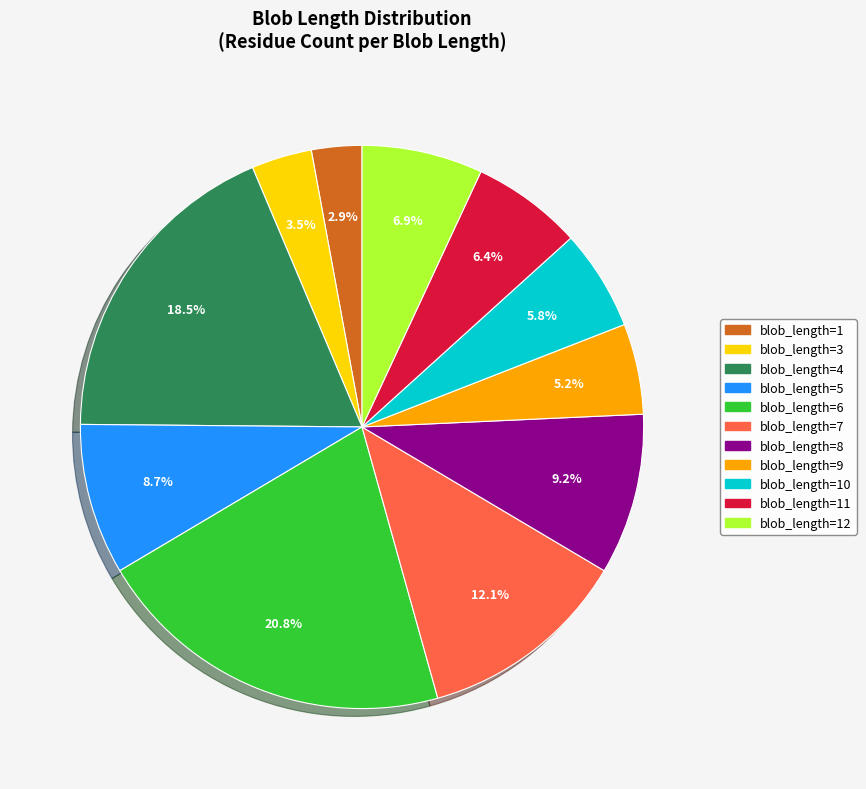

Is there a majority slice in this chart?

No